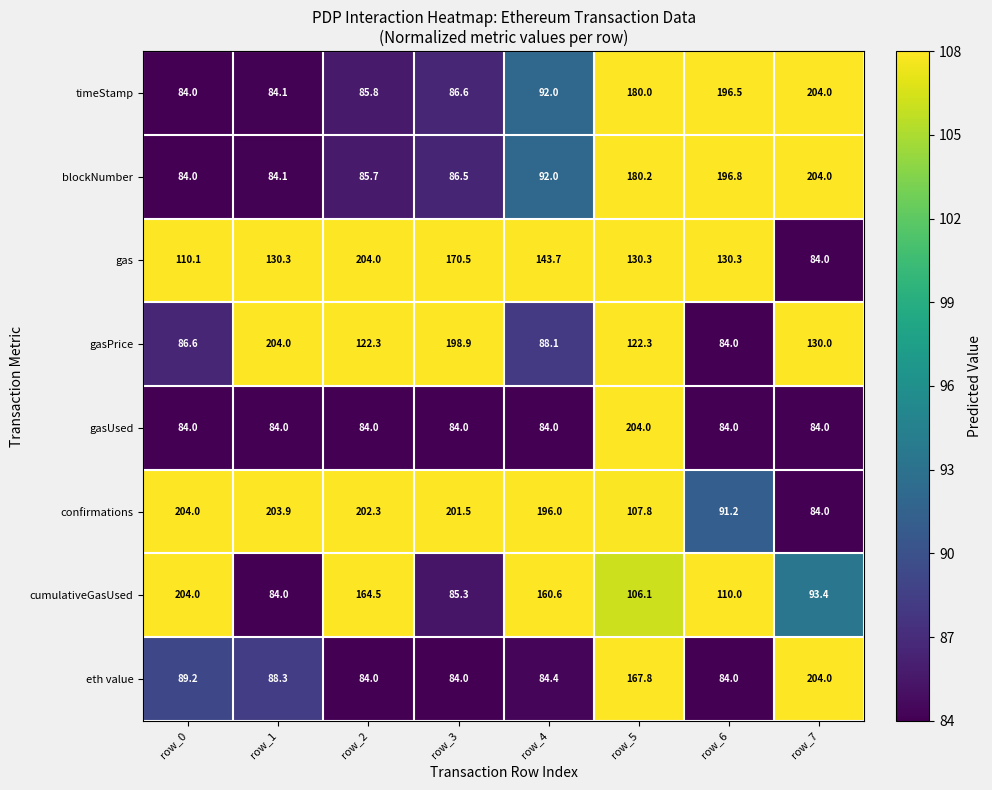

Which category has the highest value across all series?

row_7